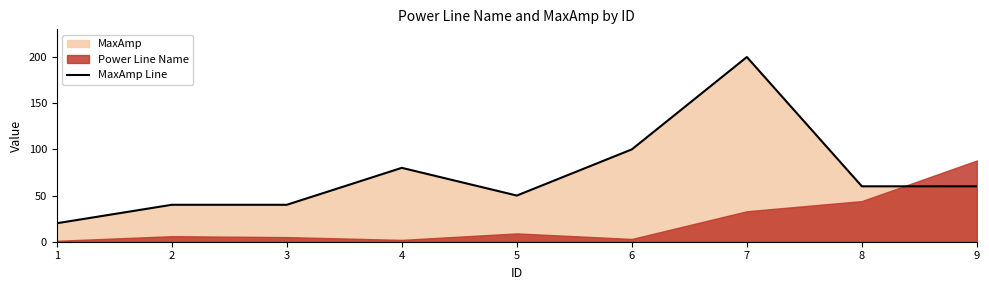

What is the change in value from 2 to 5?

+10